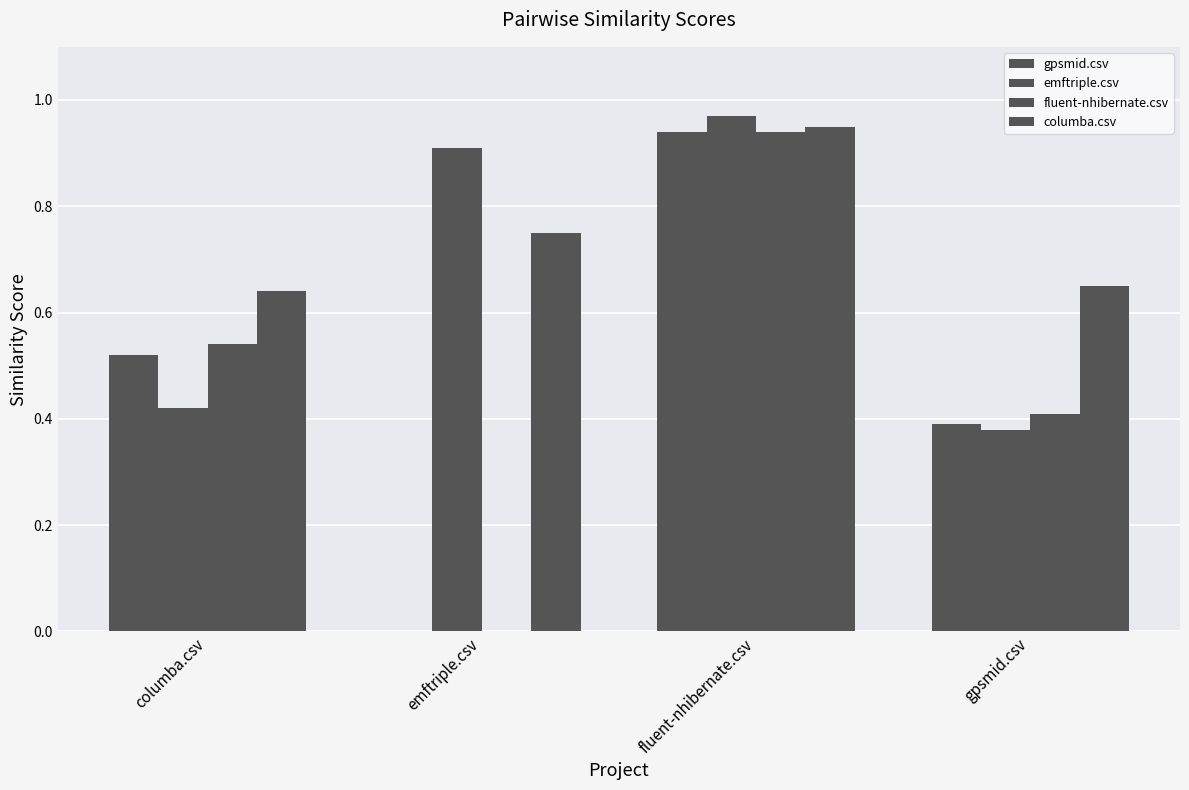

Which series has the largest range (max minus min)?

gpsmid.csv